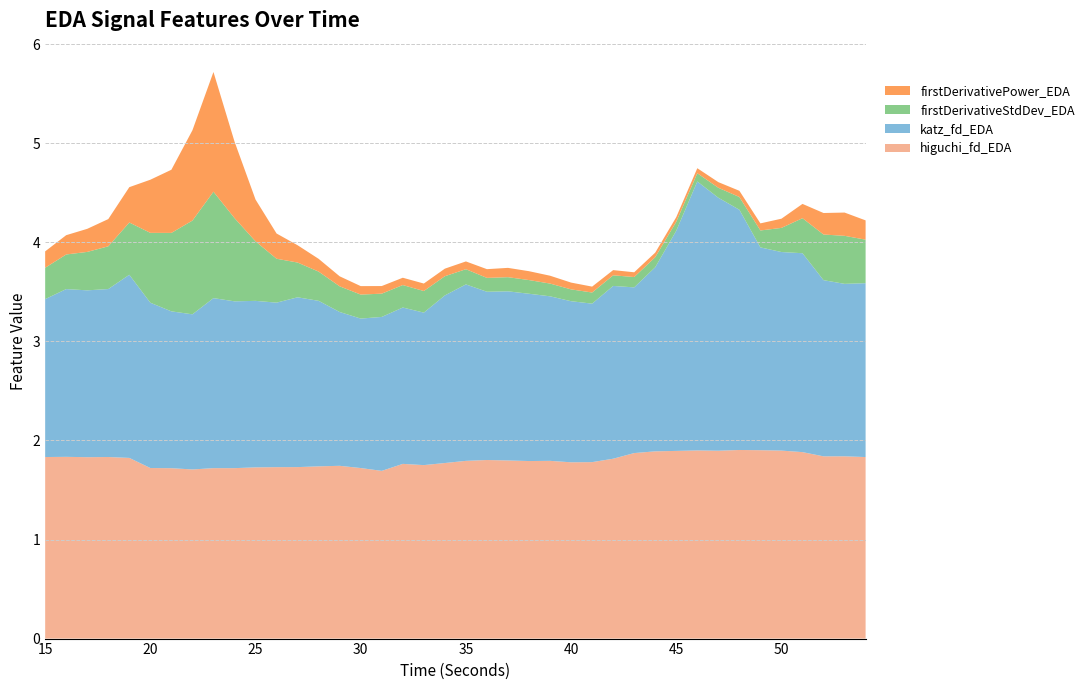

Reading right to left, list all the values displayed in this chart.

higuchi_fd_EDA: 1.8	1.8	1.8	1.9	1.9	1.9	1.9	1.9	1.9	1.9	1.9	1.9	1.8	1.8	1.8	1.8	1.8	1.8	1.8	1.8	1.8	1.8	1.8	1.7	1.7	1.7	1.7	1.7	1.7	1.7	1.7	1.7	1.7	1.7	1.7	1.8	1.8	1.8	1.8	1.8
katz_fd_EDA: 1.8	1.7	1.8	2.0	2.0	2.0	2.4	2.6	2.7	2.2	1.9	1.7	1.7	1.6	1.6	1.7	1.7	1.7	1.7	1.8	1.7	1.5	1.6	1.6	1.5	1.6	1.7	1.7	1.7	1.7	1.7	1.7	1.6	1.6	1.7	1.8	1.7	1.7	1.7	1.6
firstDerivativeStdDev_EDA: 0.4	0.5	0.5	0.4	0.2	0.2	0.1	0.1	0.1	0.1	0.1	0.1	0.1	0.1	0.1	0.1	0.1	0.1	0.1	0.2	0.2	0.2	0.2	0.2	0.2	0.3	0.3	0.4	0.4	0.6	0.8	1.1	0.9	0.8	0.7	0.5	0.4	0.4	0.3	0.3
firstDerivativePower_EDA: 0.2	0.2	0.2	0.1	0.1	0.1	0.1	0.1	0.1	0.0	0.0	0.0	0.1	0.1	0.1	0.1	0.1	0.1	0.1	0.1	0.1	0.1	0.1	0.1	0.1	0.1	0.1	0.2	0.3	0.4	0.8	1.2	0.9	0.6	0.5	0.4	0.3	0.2	0.2	0.2